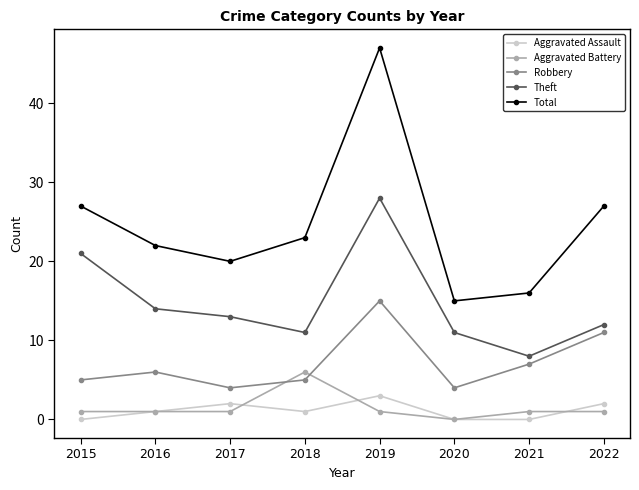

Which series changed the most between 2016 and 2019?

Total